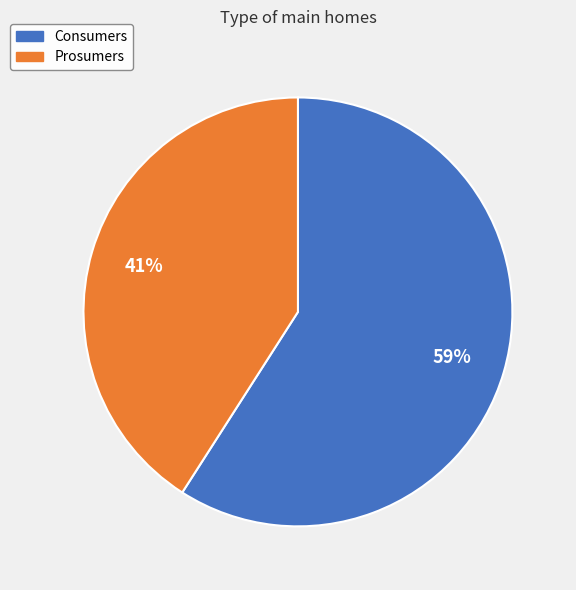

Between Consumers and Prosumers, which is larger?

Consumers